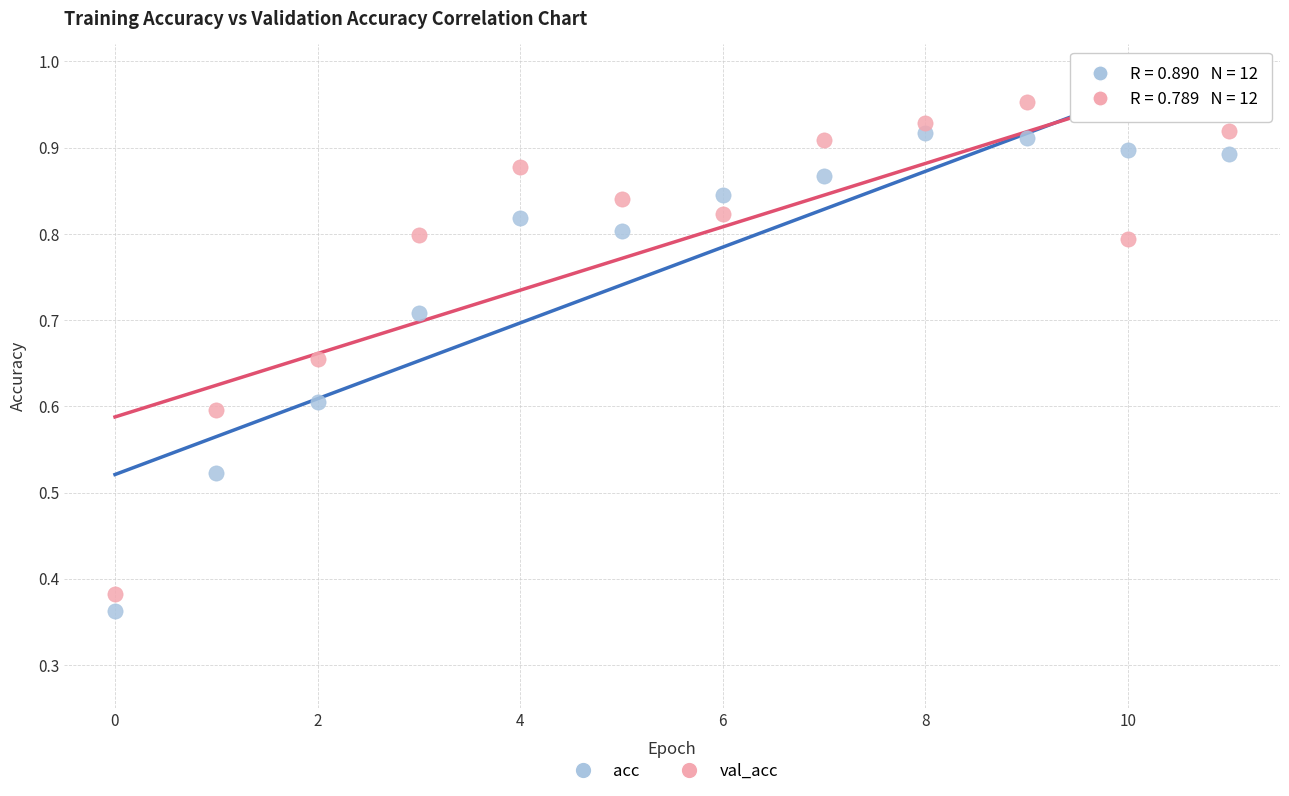

Which series contains the highest Y value?

val_acc